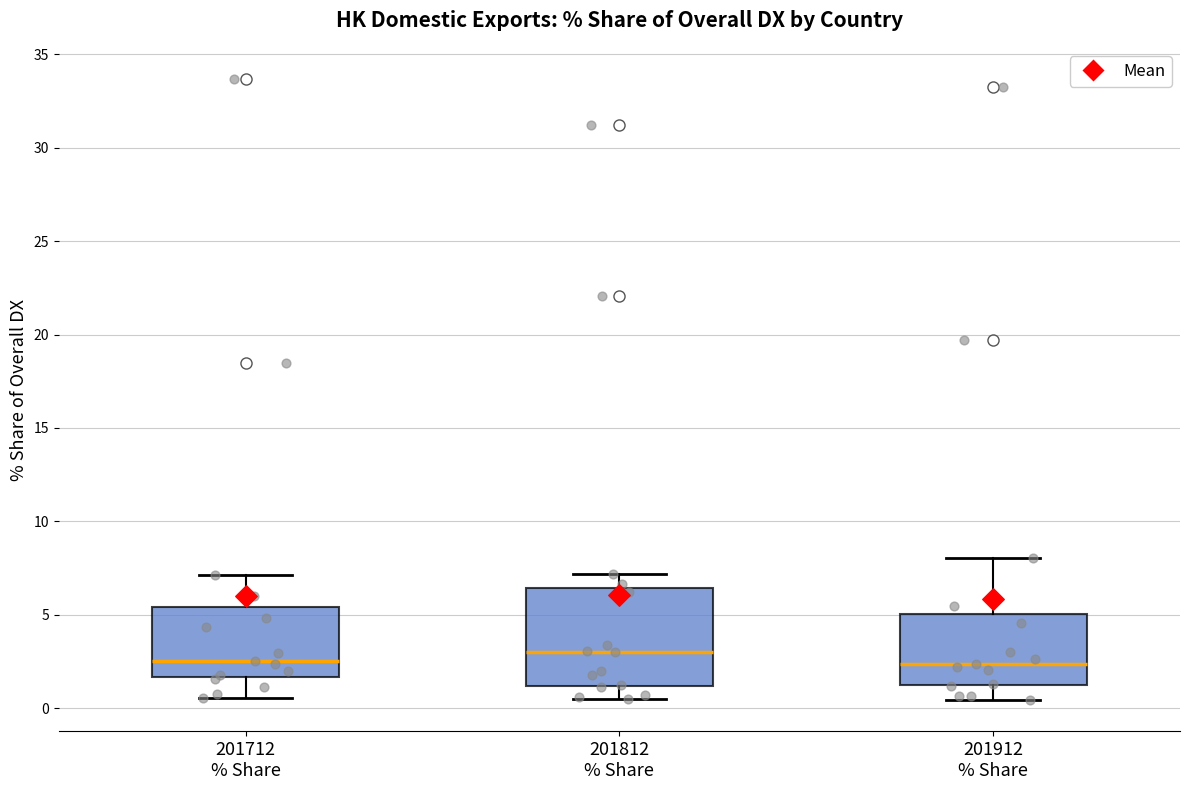

Which box is the tallest, from its lower edge to its upper edge?

201812 % Share